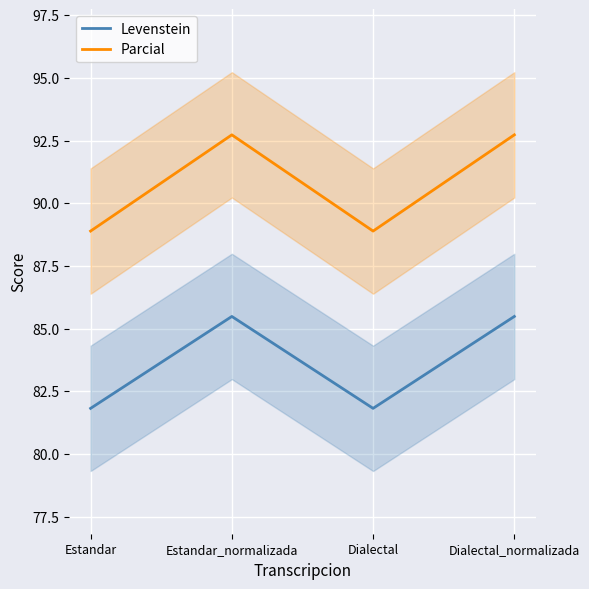

In Levenstein, how many points are higher than both neighbors (excluding endpoints)?

1